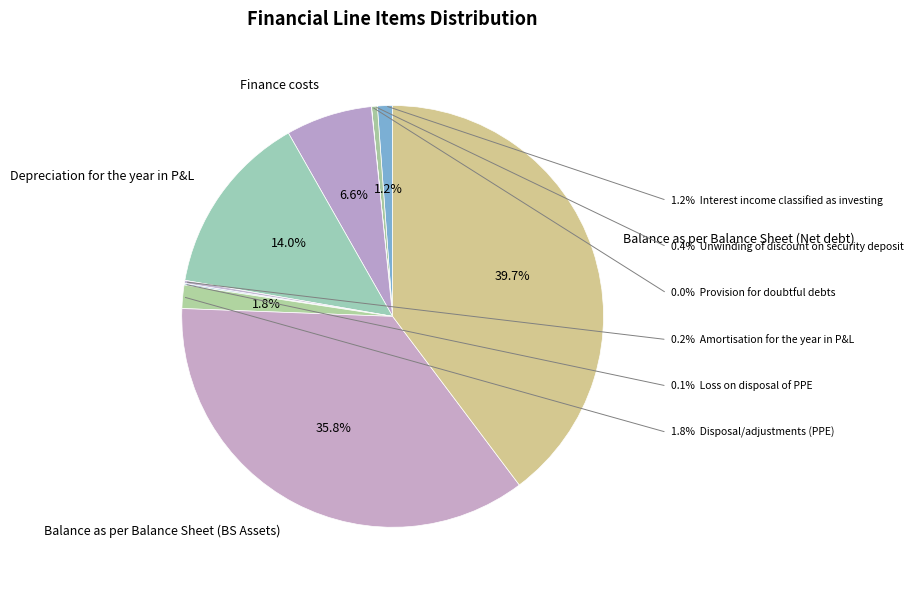

Rank the categories by value from highest to lowest.

Balance as per Balance Sheet (Net debt), Balance as per Balance Sheet (BS Assets), Depreciation for the year in P&L, Finance costs, Disposal/adjustments (PPE), Interest income classified as investing, Unwinding of discount on security deposit, Amortisation for the year in P&L, Loss on disposal of PPE, Provision for doubtful debts, Property, plant and equipment written off